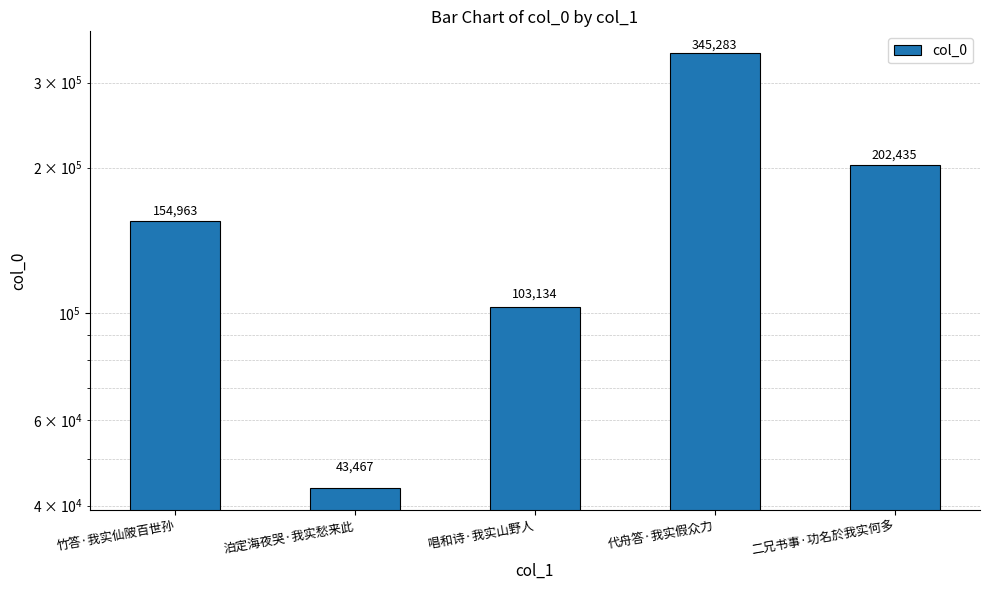

Reading right to left, what are all the values shown in this chart?

二兄书事·功名於我实何多=202435	代舟答·我实假众力=345283	唱和诗·我实山野人=103134	泊定海夜哭·我实愁来此=43467	竹答·我实仙陂百世孙=154963